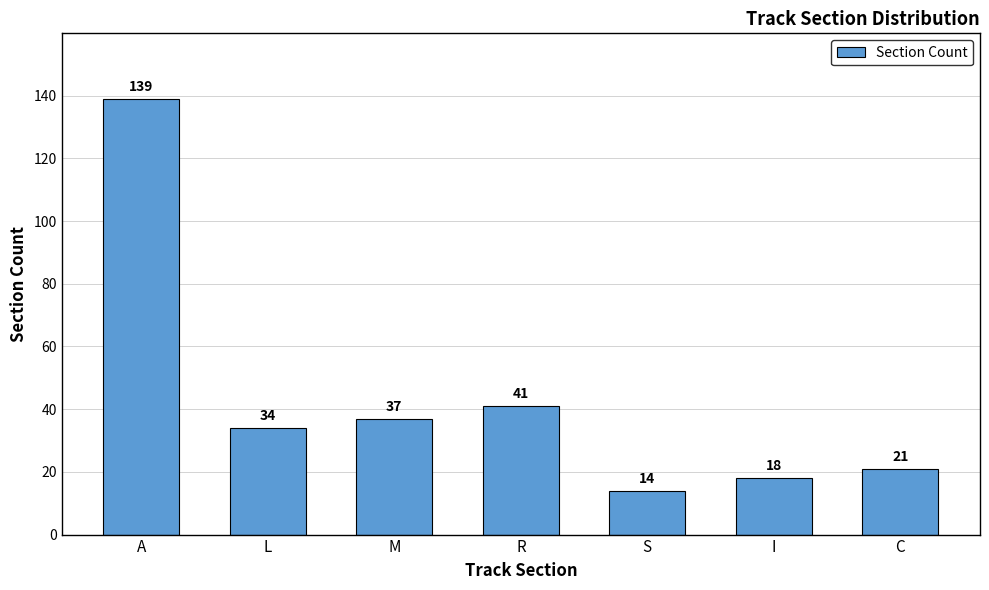

Between M and L, which is larger?

M